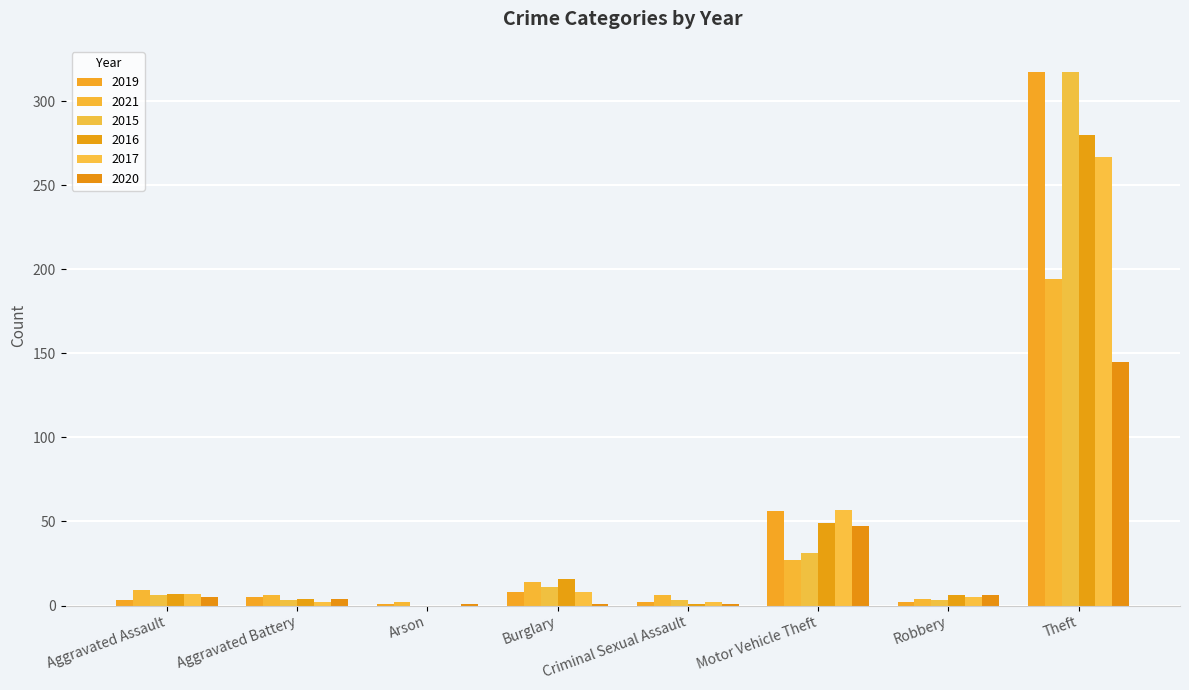

At which category is the sum across all series the highest?

Theft